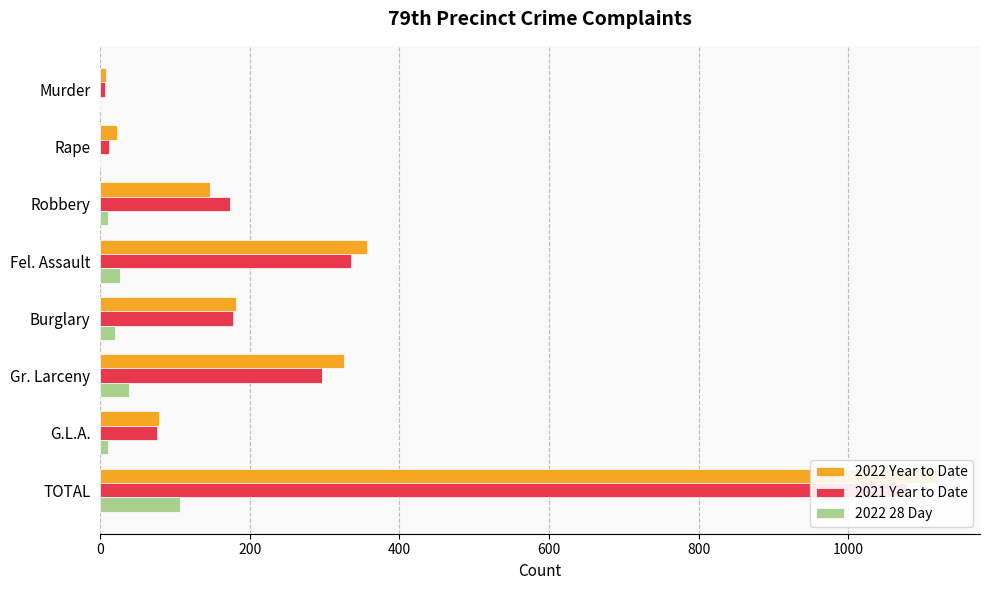

How many values in the 2022 Year to Date series are below 182?

4